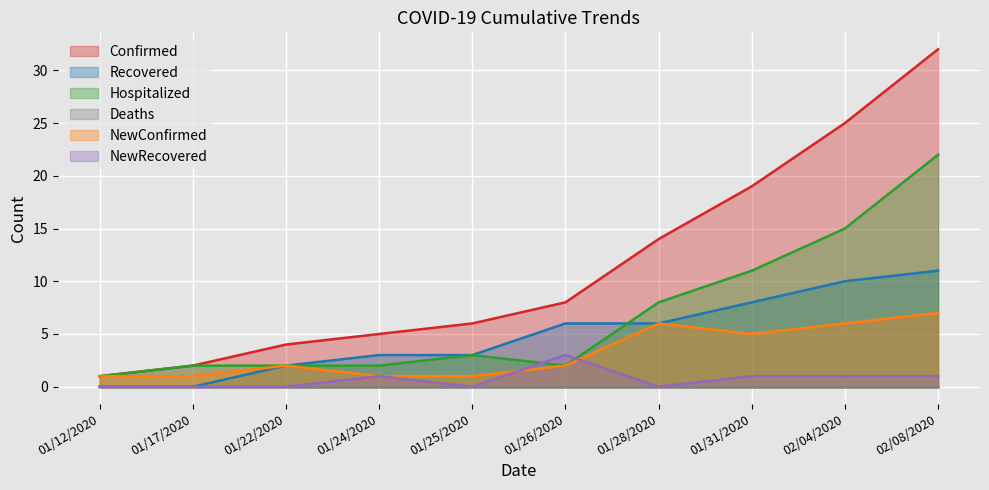

Which category has the highest value in the Recovered series?

02/08/2020